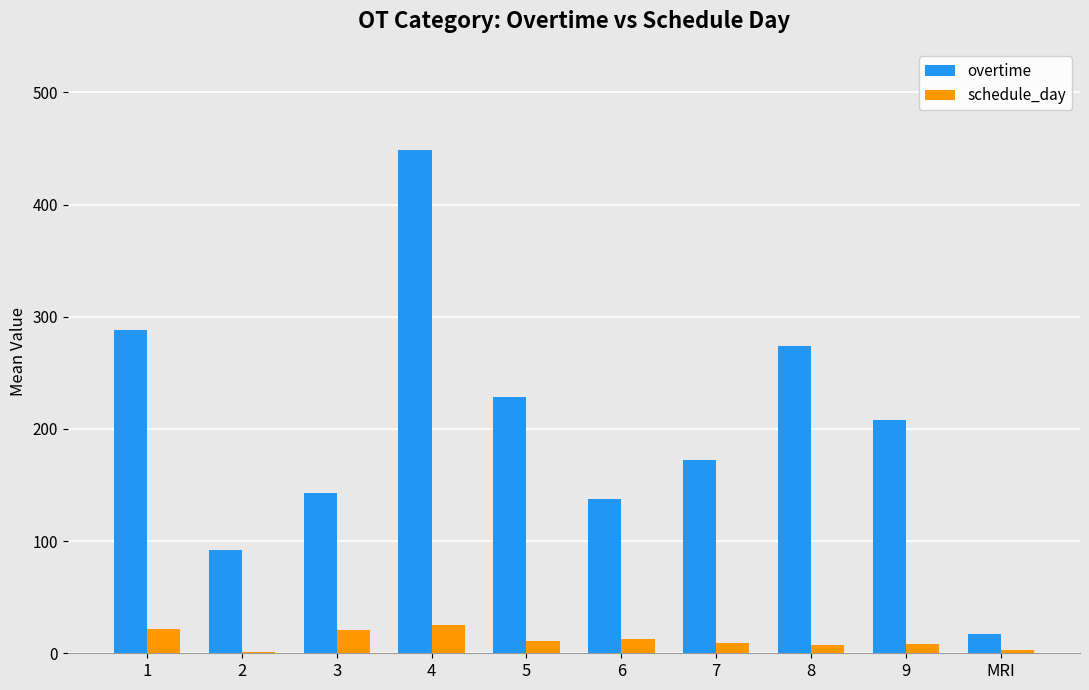

What is the total value across all series at 4?

474.0